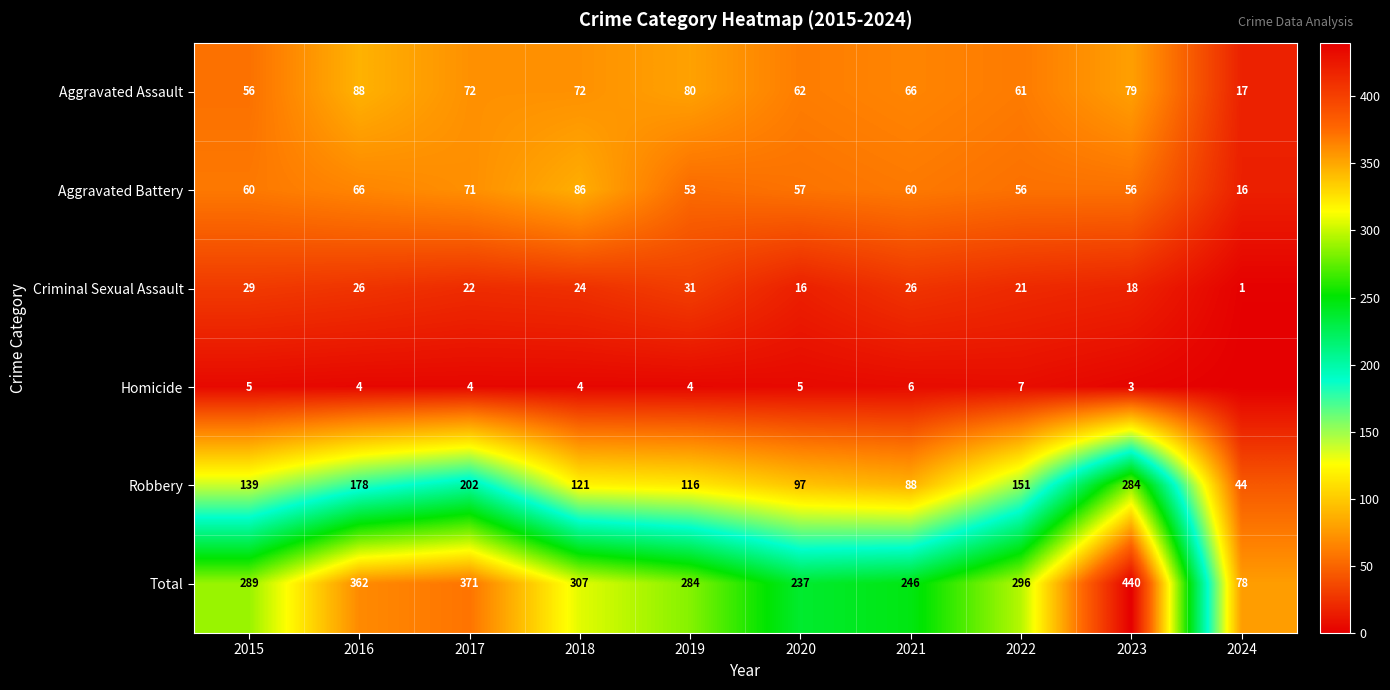

What is the sum of the Robbery values at 2023 and 2018?

405